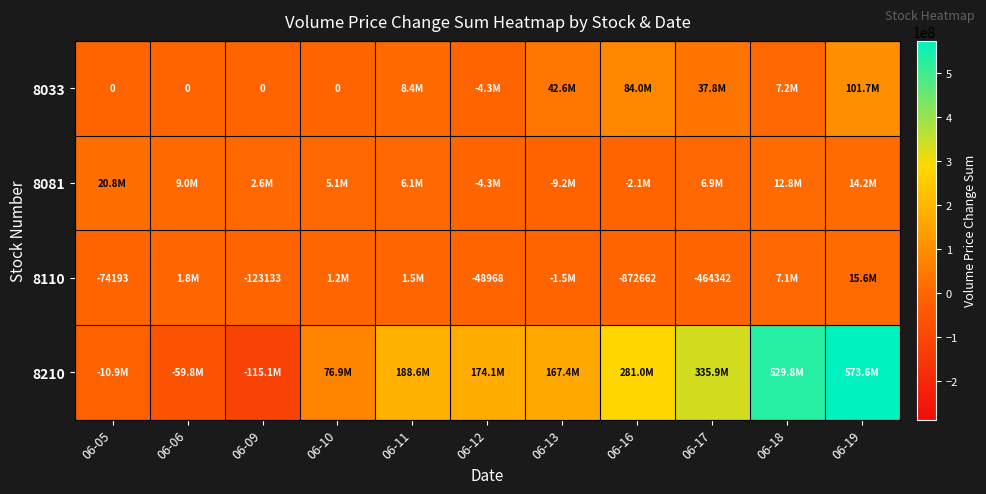

Rank the series at 06-16 from highest to lowest value.

8210, 8033, 8110, 8081